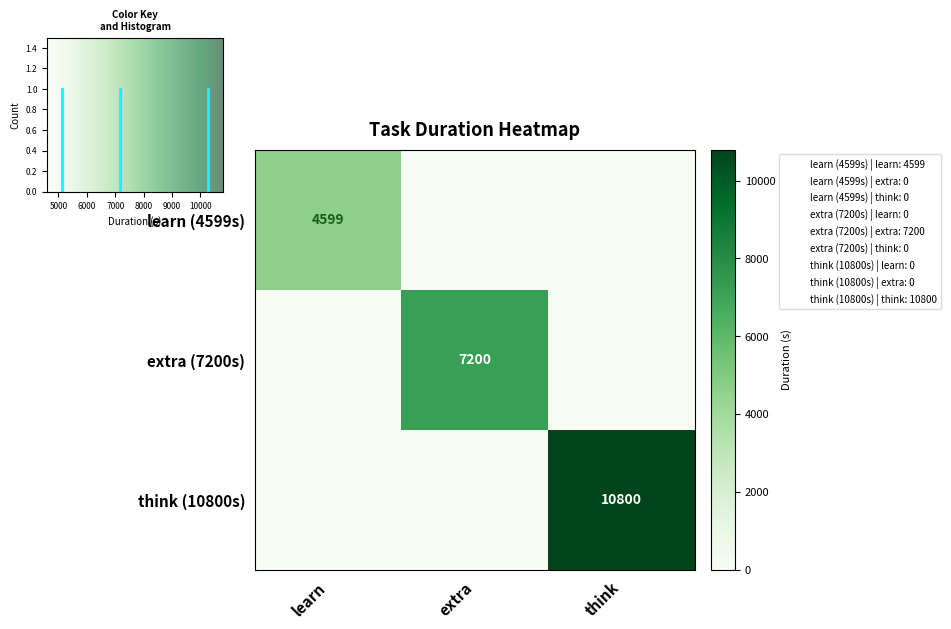

Which series has the largest total across all categories?

think